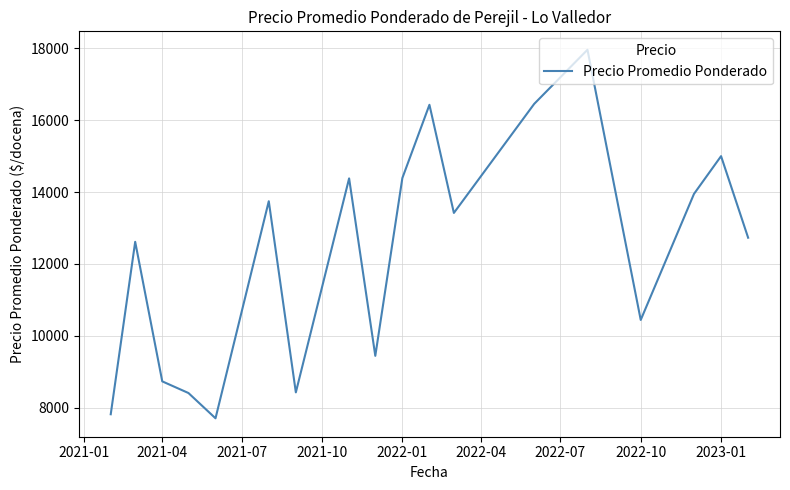

How many lines are shown in the chart?

1